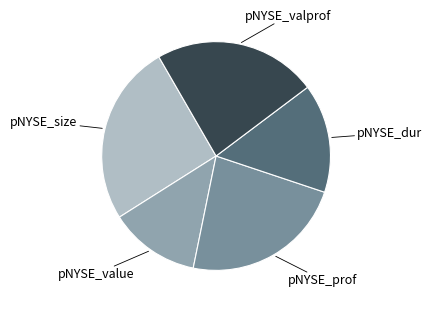

Combined, do pNYSE_prof and pNYSE_size account for over 50%?

No